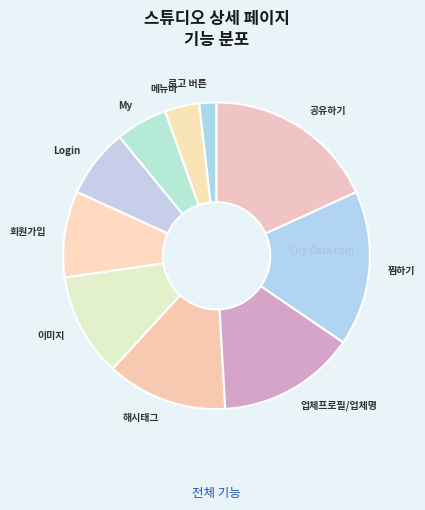

True or false: My accounts for 5% of the total.

True